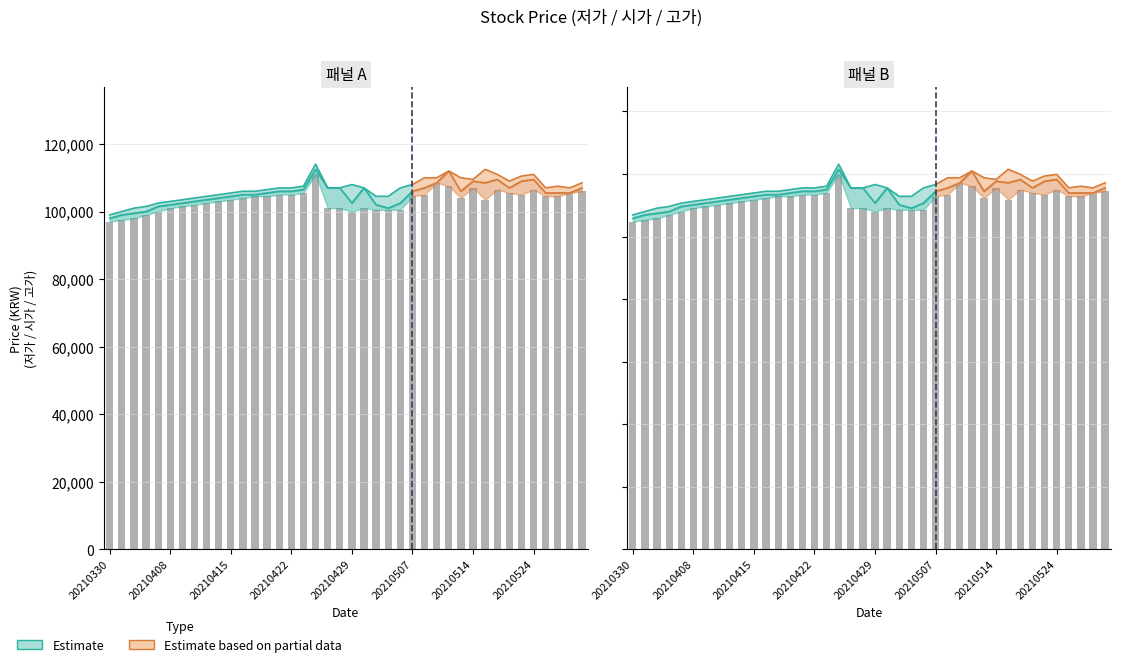

True or false: the data shows 113940.0 at 33.

True